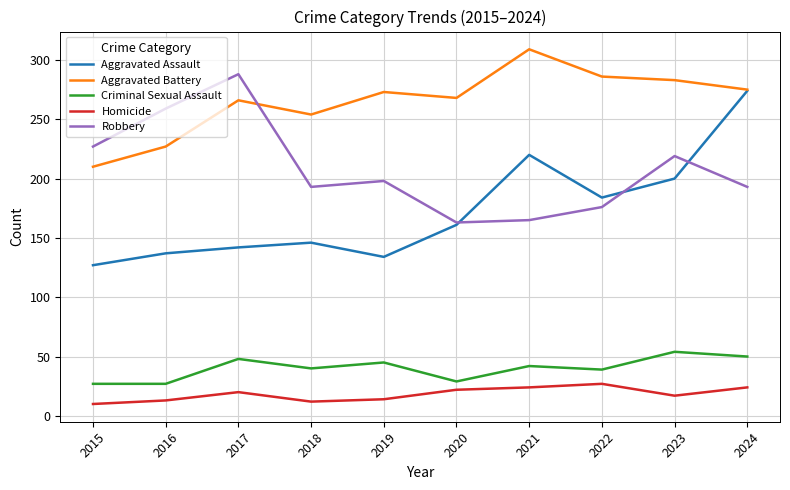

What value does the Homicide series have at 2020?

22